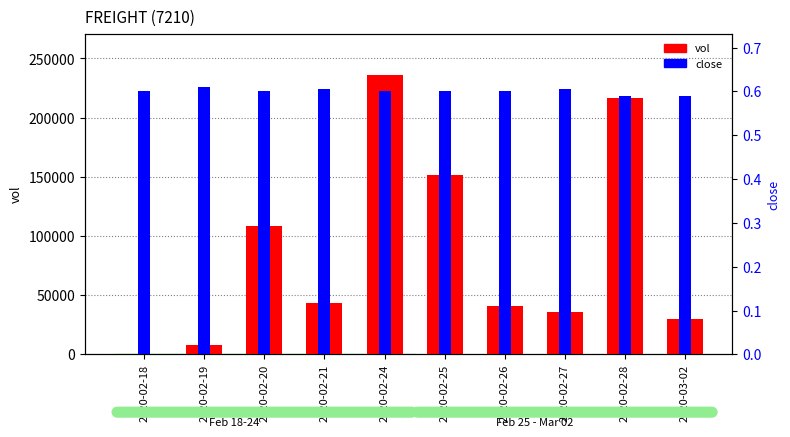

At which category does the chart reach its minimum across all series?

2020-02-28